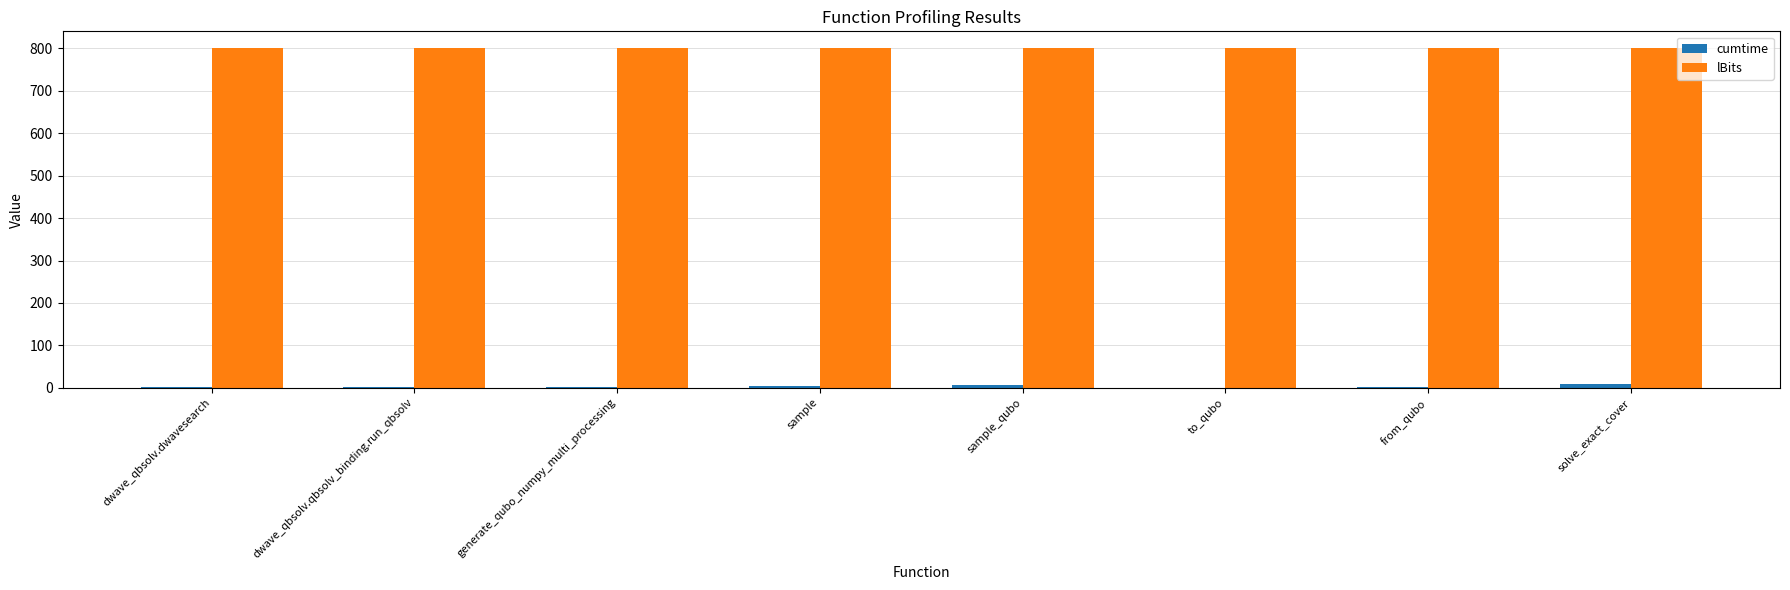

What is the sum of all cumtime values?

28.4